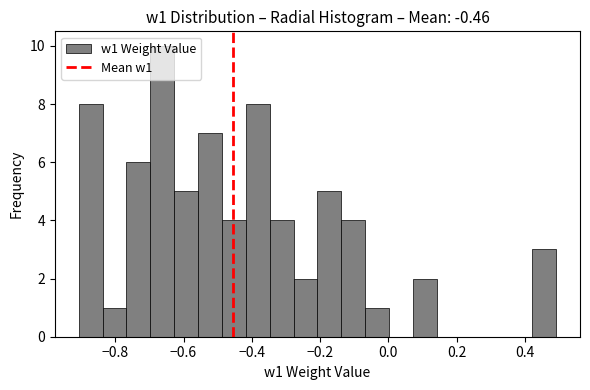

Around what value on the x-axis is the tallest bar? Give the approximate position of its centre, as read against the axis.

-0.66